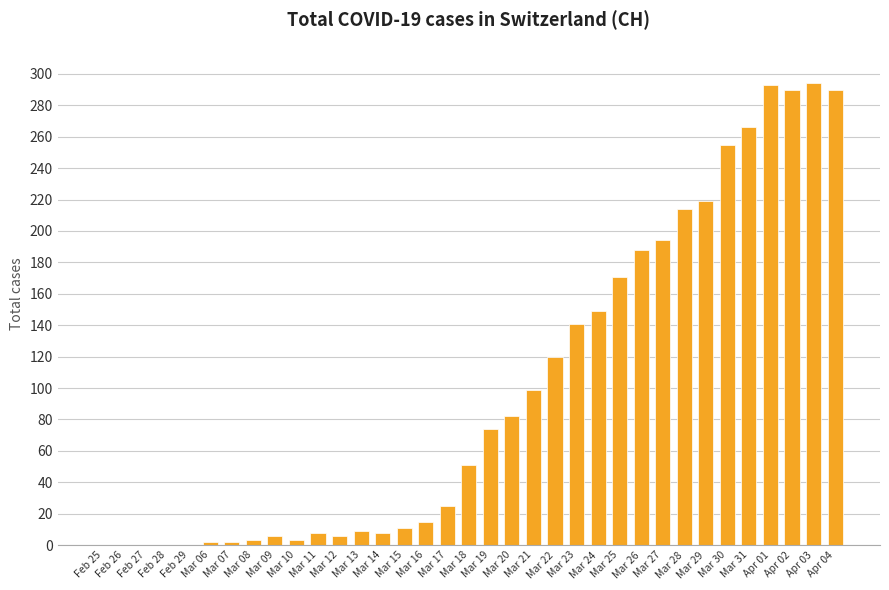

What is the change in value from Mar 18 to Mar 31?

+215